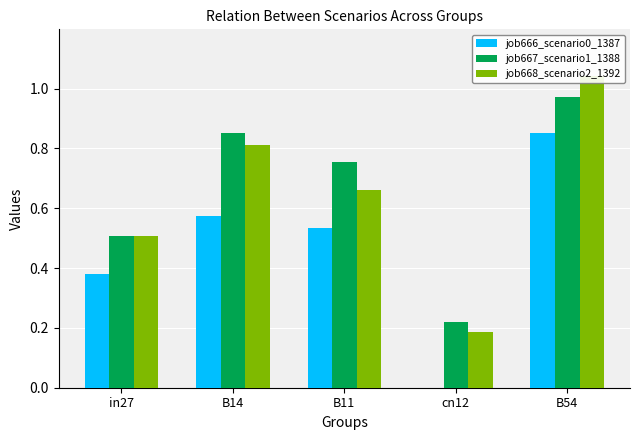

The value of job667_scenario1_1388 at B14 is 0.9. True or false?

True